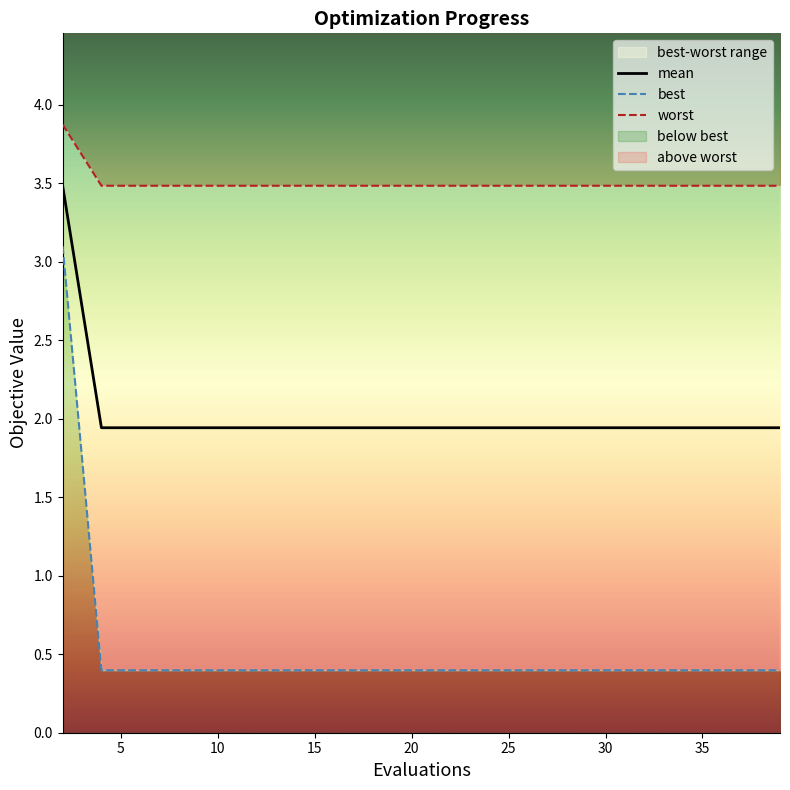

The value of mean at 20 is 3.0. True or false?

False